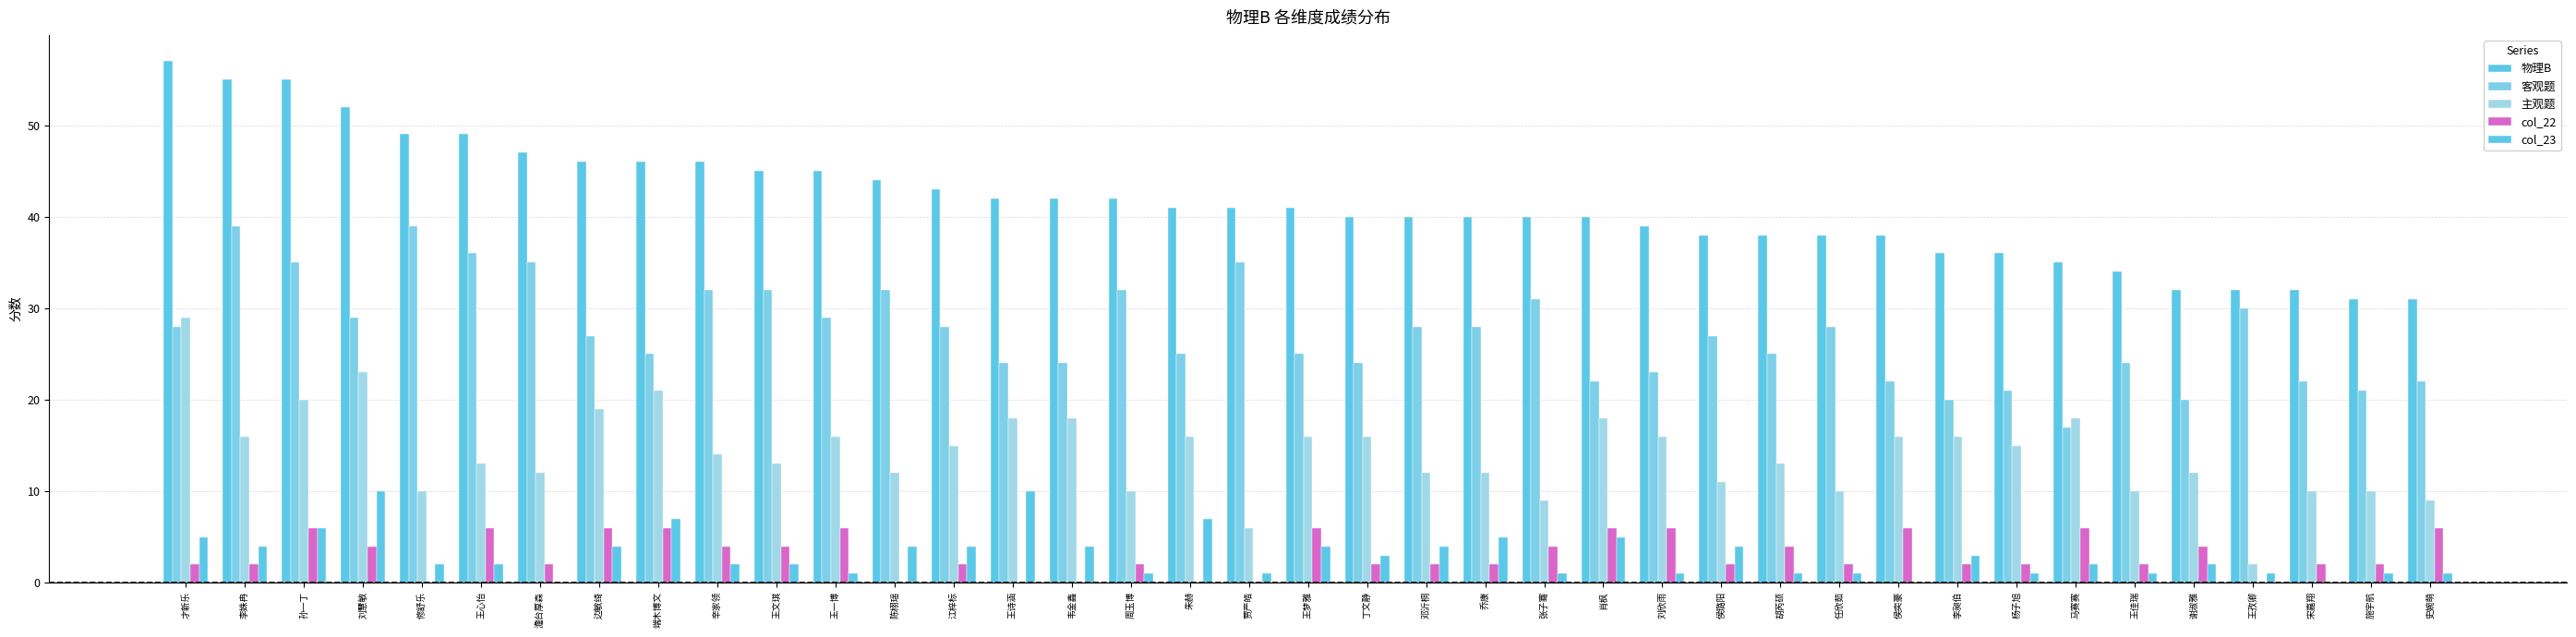

Which series changed the most between 王佳瑞 and 施宇航?

物理B